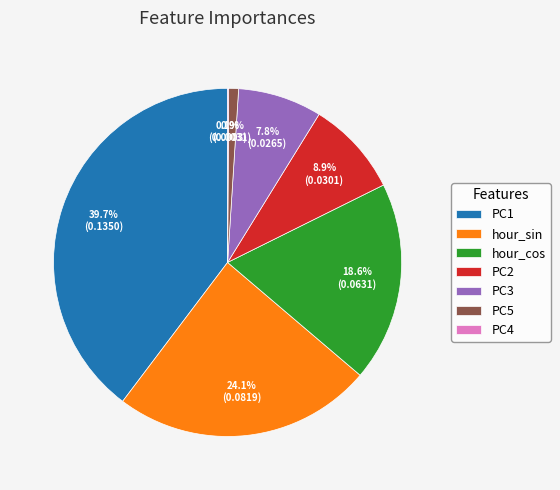

Which slice is the largest?

PC1